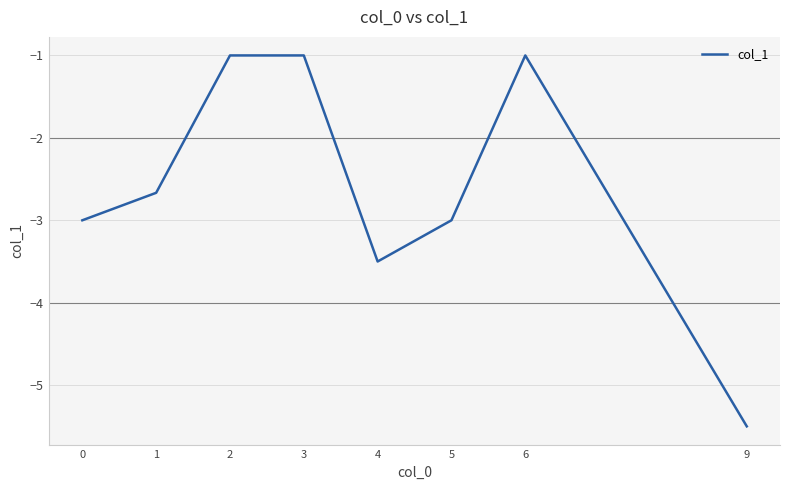

Is this an area chart (filled region under the line)?

No